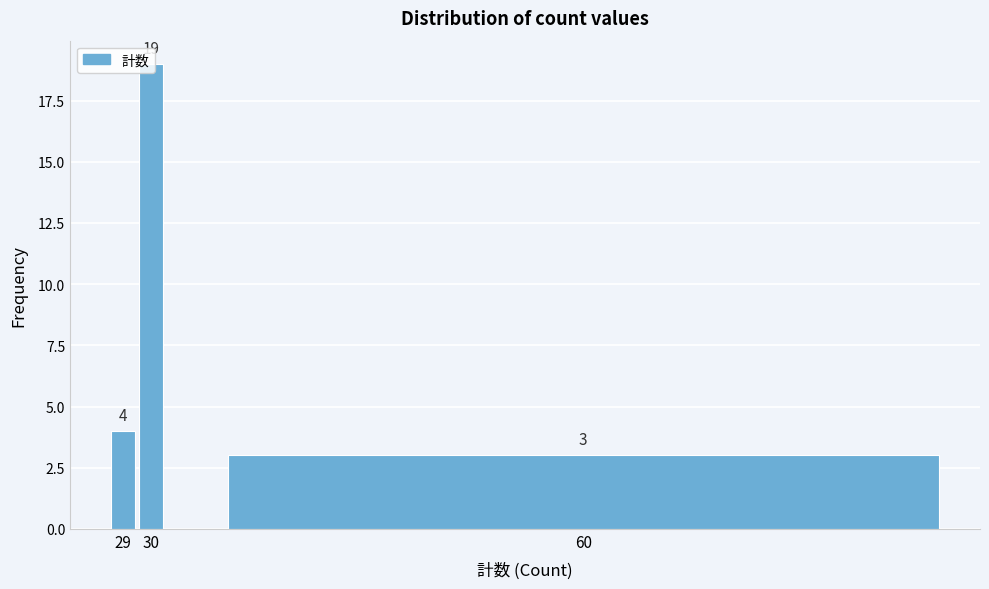

The value at 60 is 5. True or false?

False